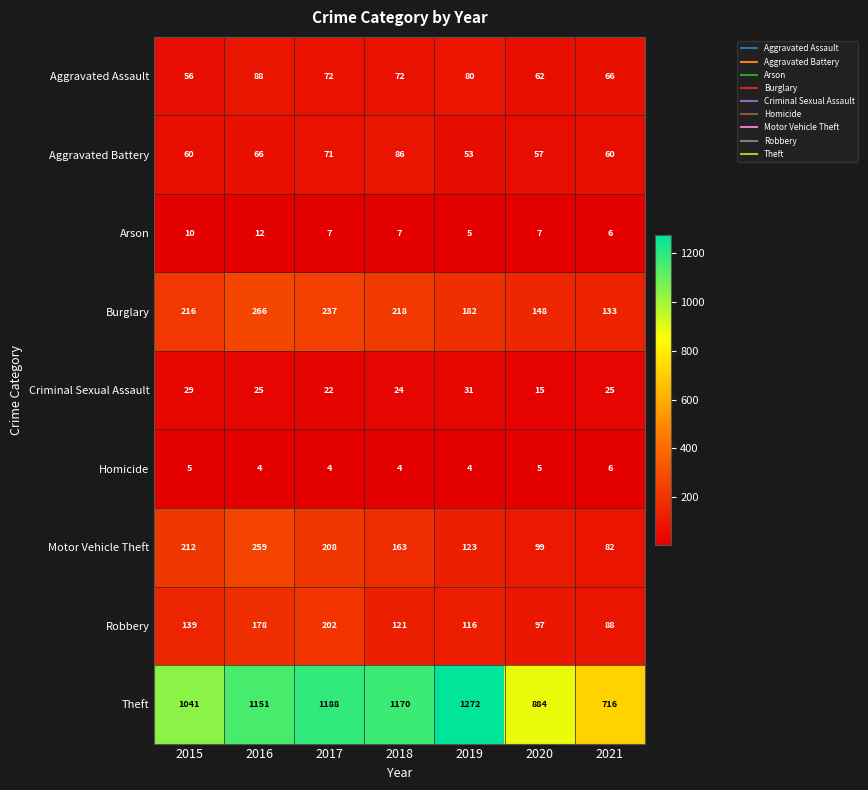

Where is Robbery nearest to the value 145?

2015